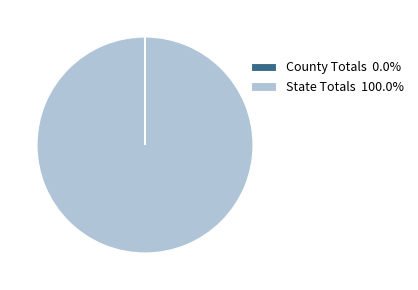

Does State Totals 100.0% represent more than half of the total?

Yes